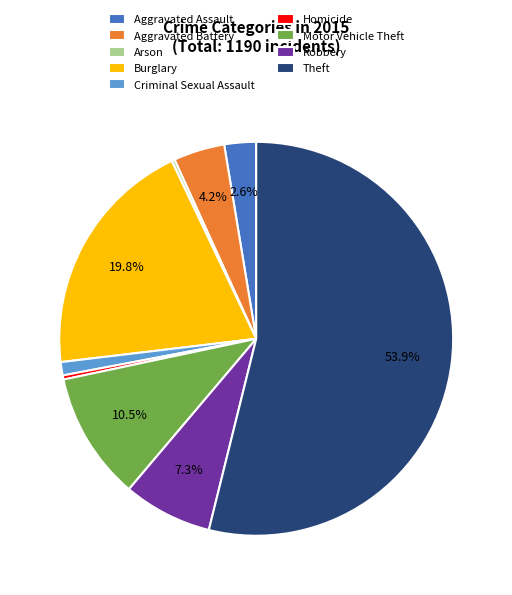

Combined, do Homicide and Criminal Sexual Assault account for over 50%?

No